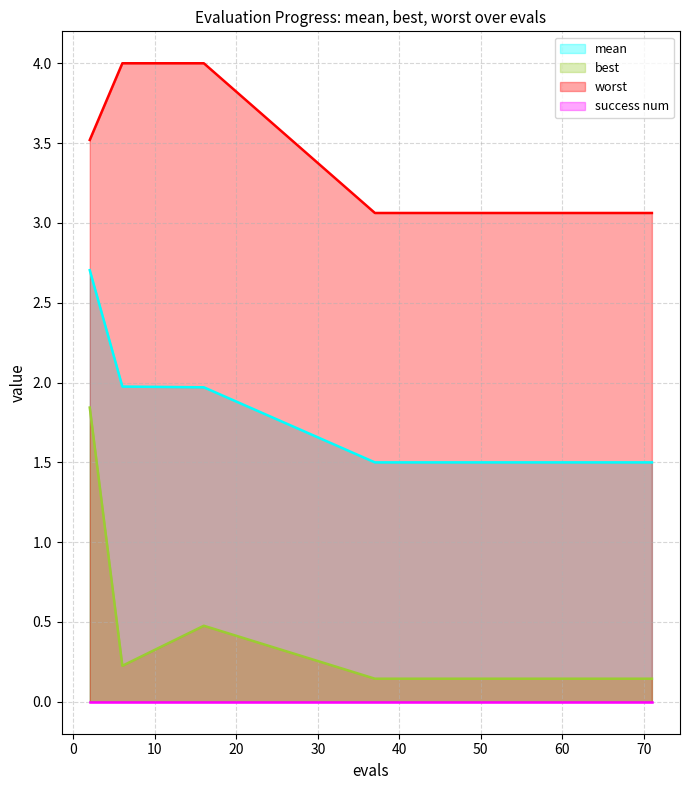

What is the average value of the best series?

0.3